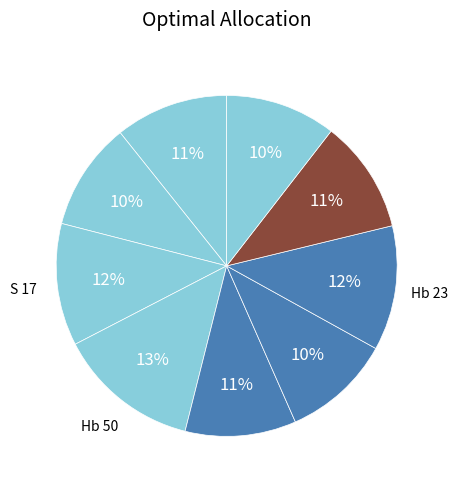

How many slices are in this pie chart?

9